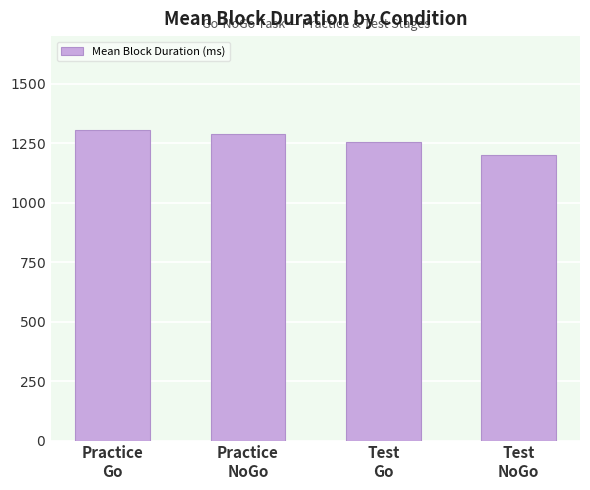

What is the average value?

1262